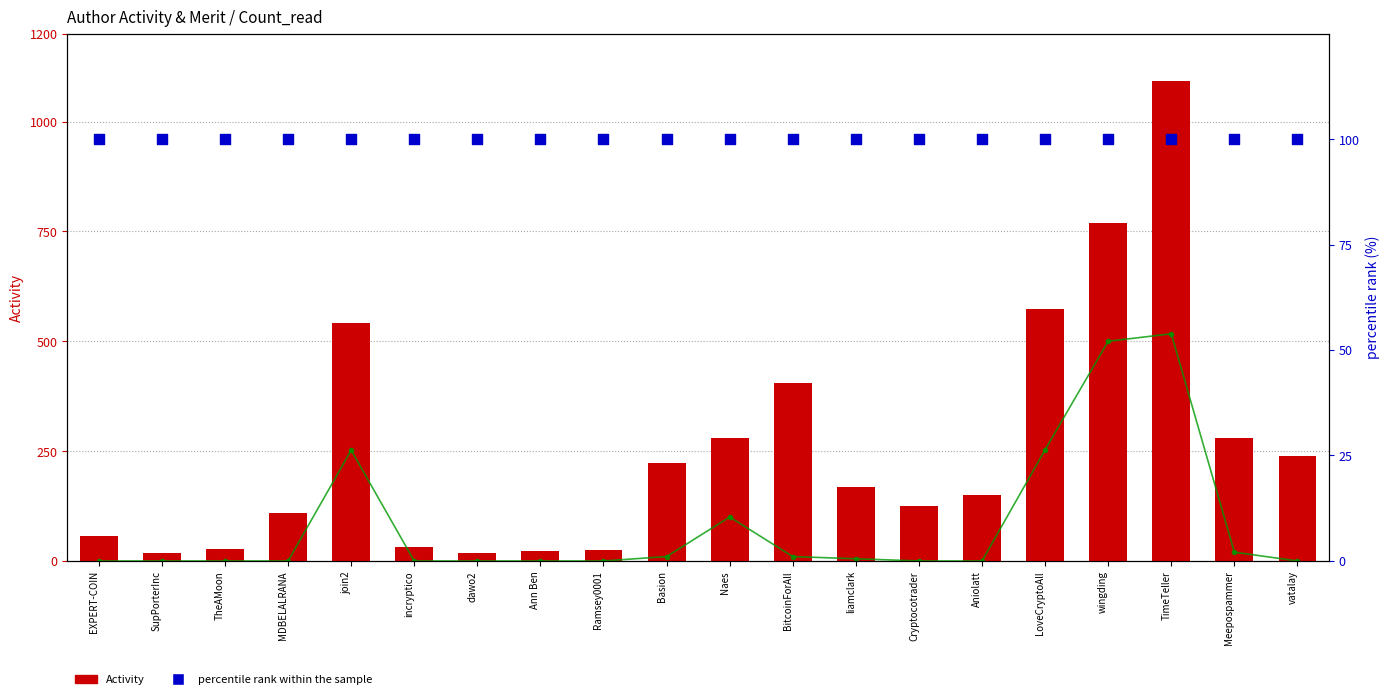

What is the total value across all series at incryptico?

132